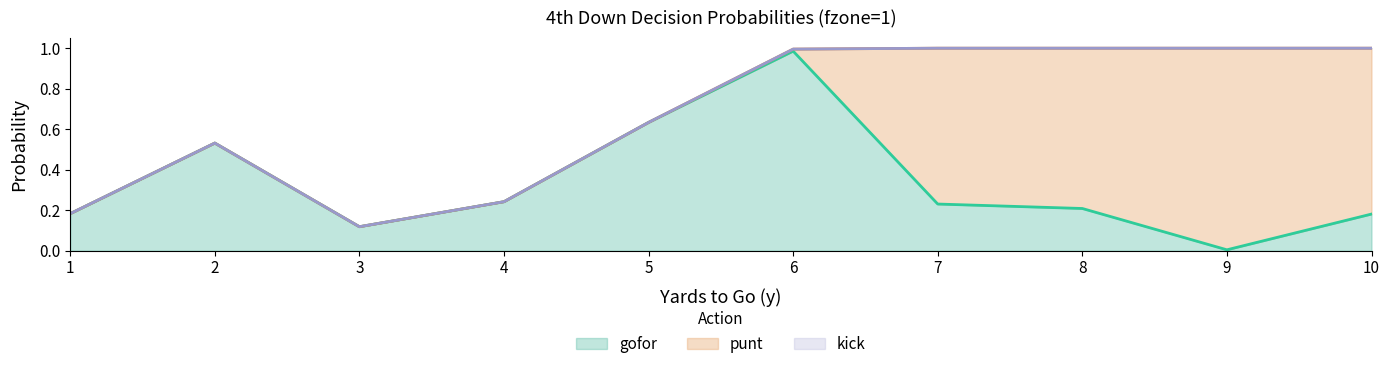

At which category is the sum across all series the highest?

7